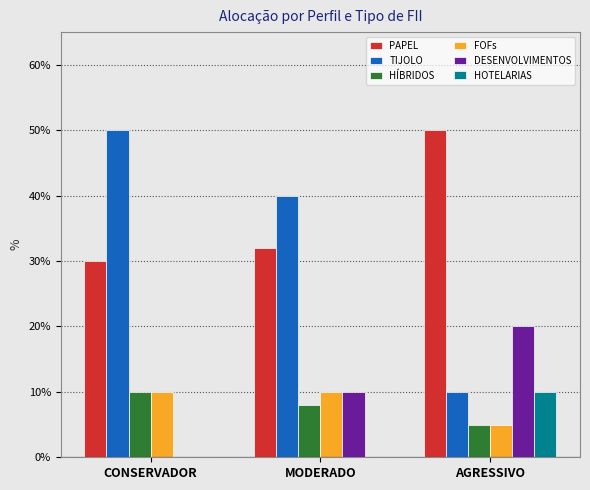

Which has a higher value, CONSERVADOR or MODERADO?

MODERADO